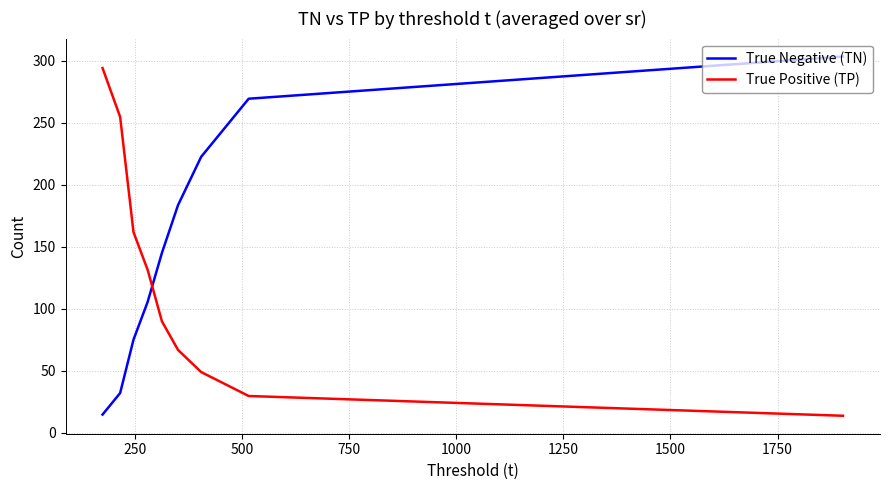

How many lines are shown in the chart?

2